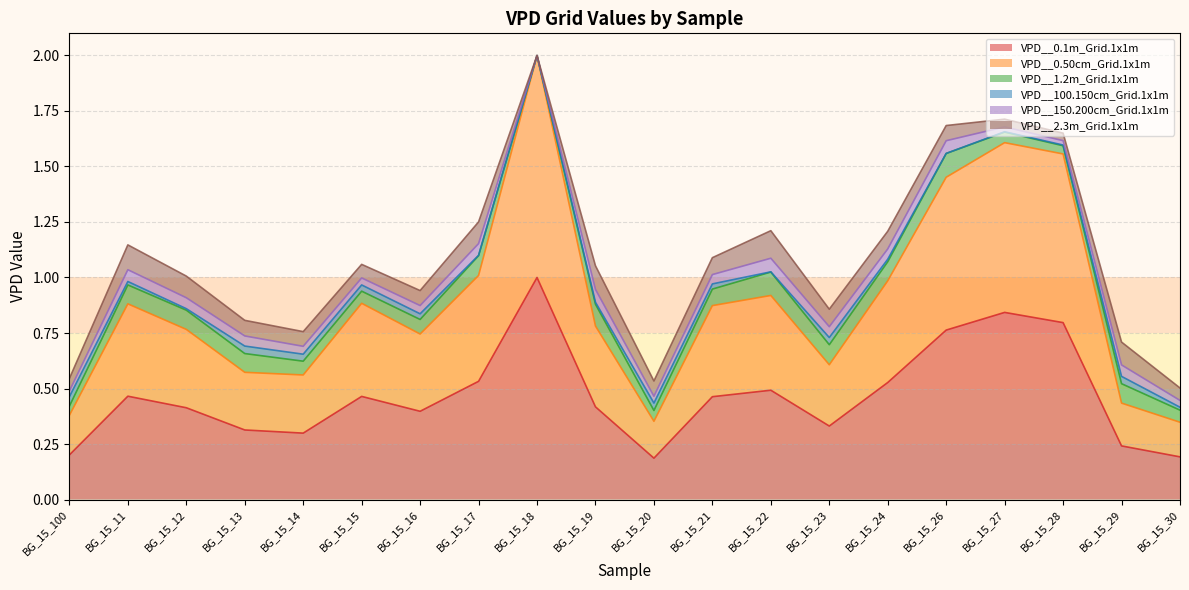

What is the spread (max minus min) of values at BG_15_24?

0.5